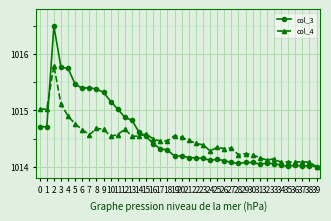

Which series has the largest total across all categories?

col_3